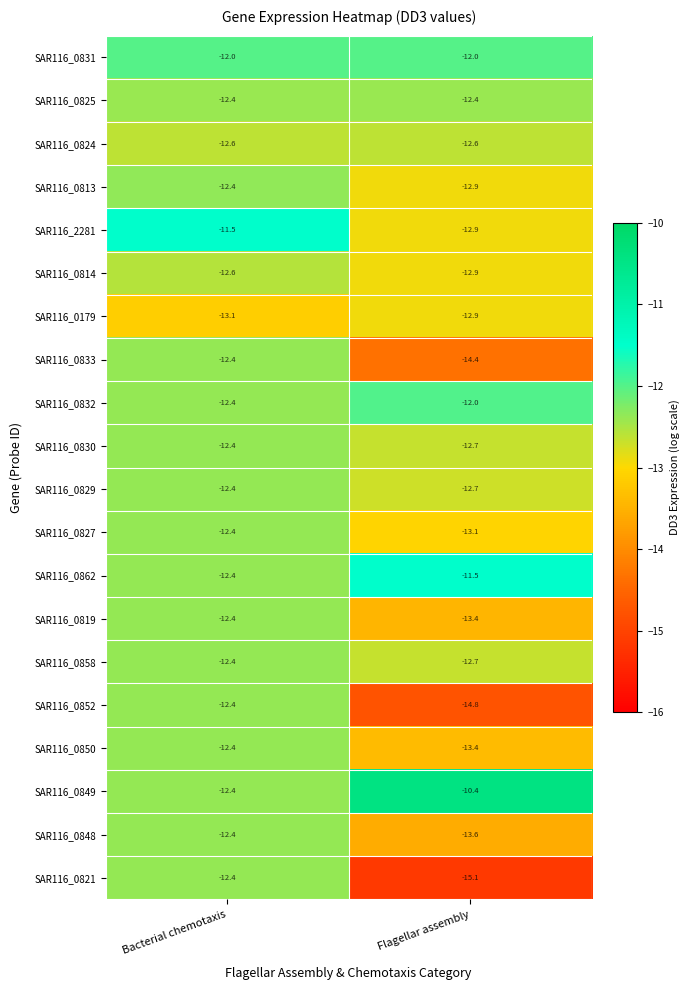

What is the maximum value shown in the chart?

-10.4